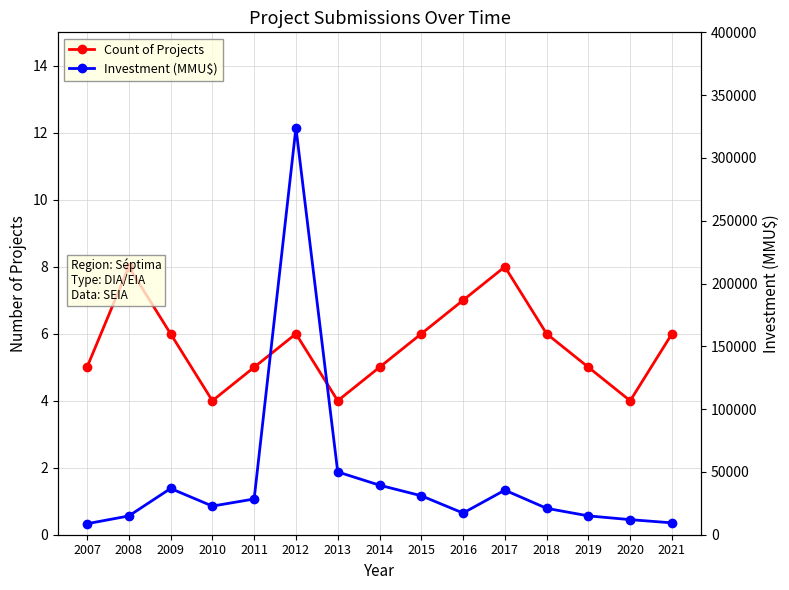

Is the value of Investment (MMU$) at 2015 greater than the value of Count of Projects at 2010?

Yes